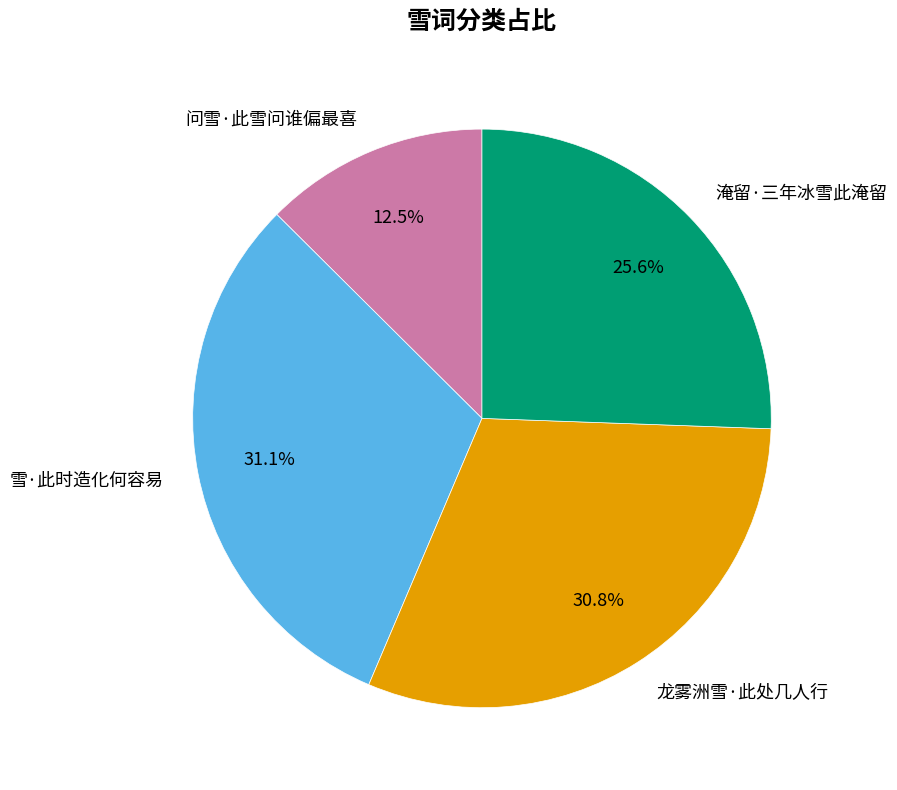

Which slice is the smallest?

问雪·此雪问谁偏最喜